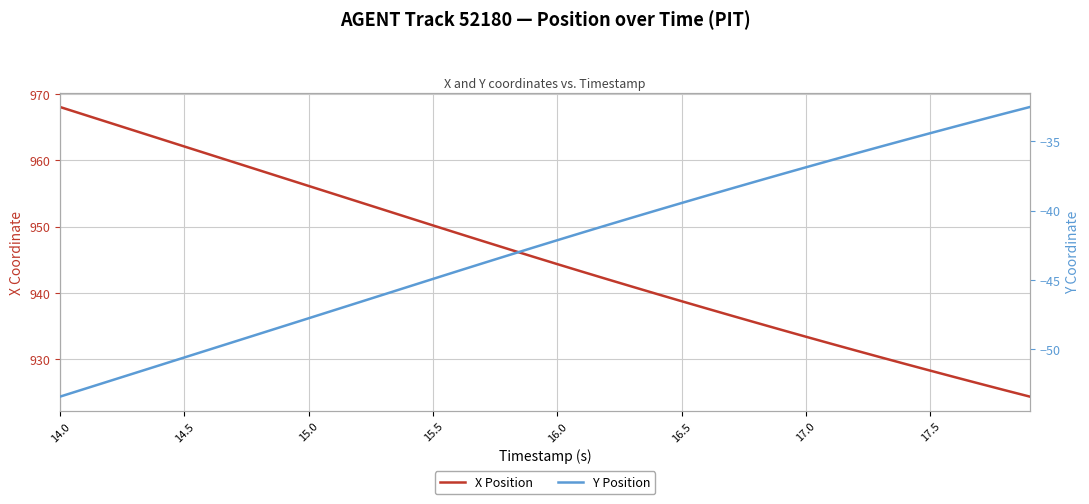

Rank the series by their average value, from lowest to highest.

Y Position, X Position